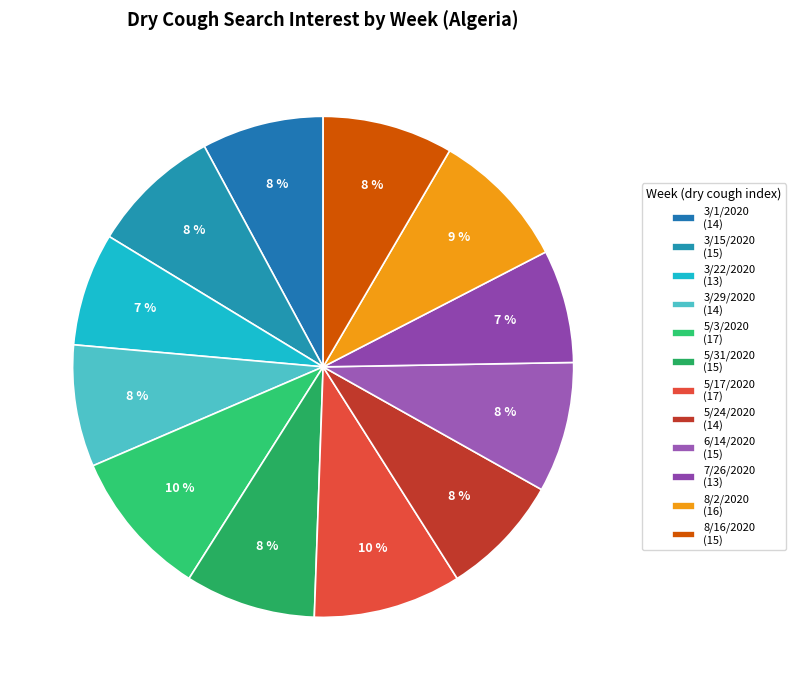

How many slices are in this pie chart?

12